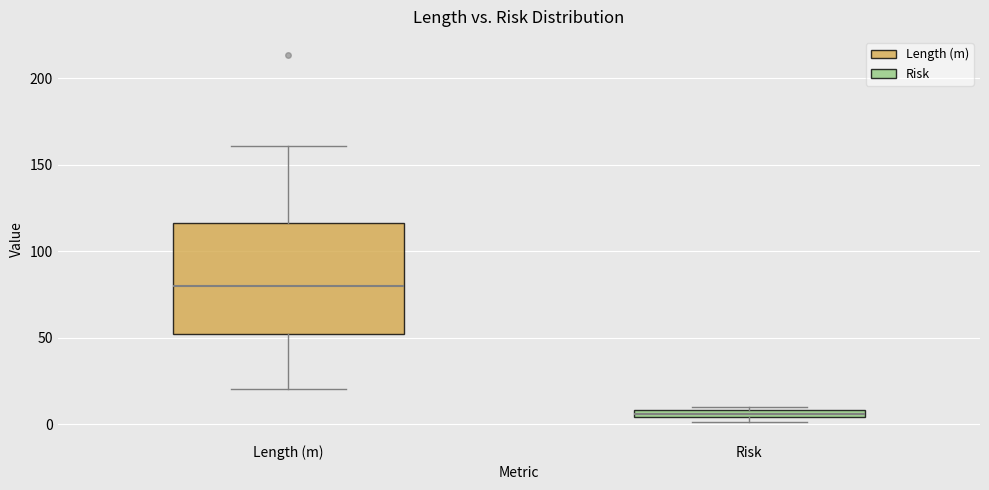

Which box has the lowest median line?

Risk